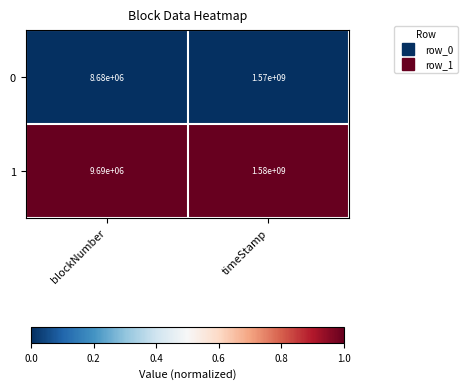

Count the number of categories in the chart.

2